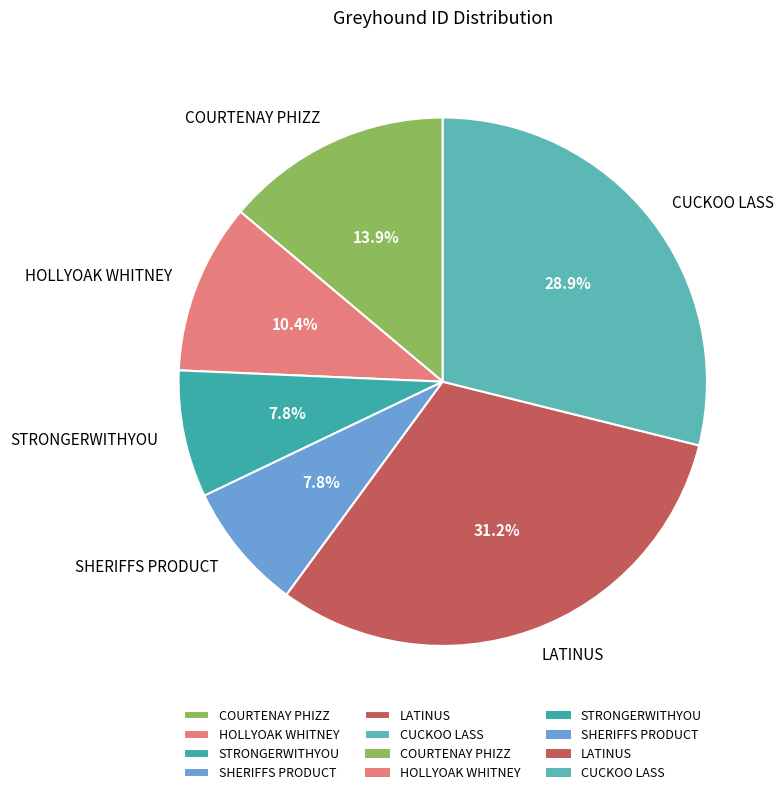

How many slices are in this pie chart?

6